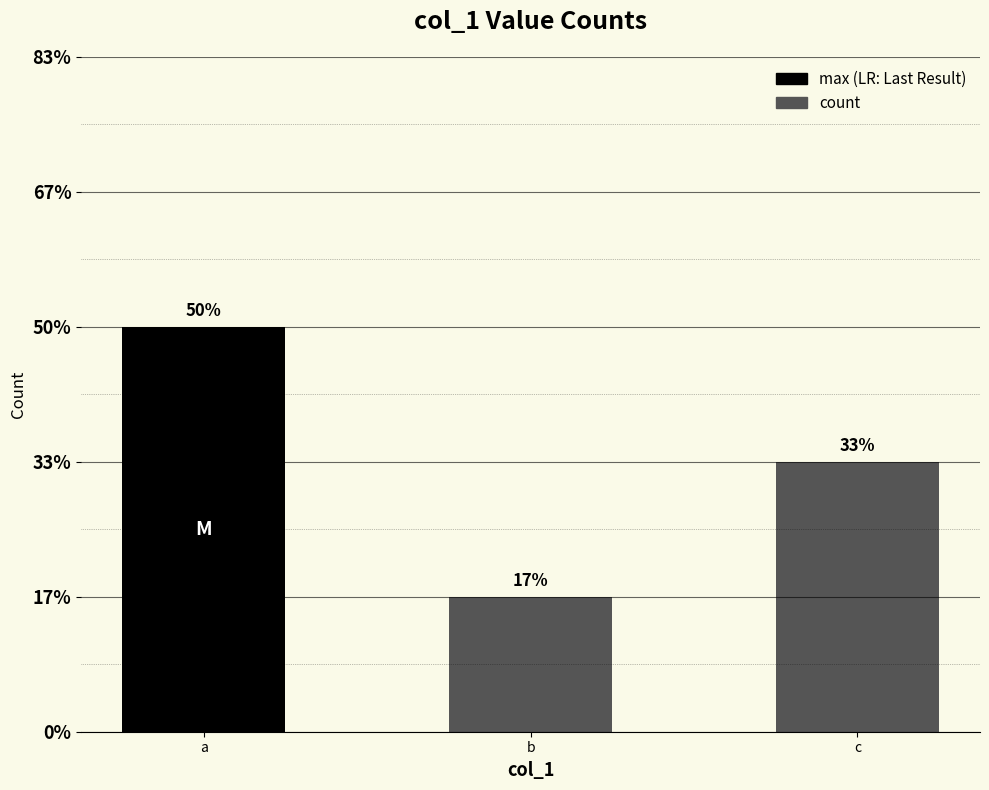

What is the difference between the second highest and minimum values?

1